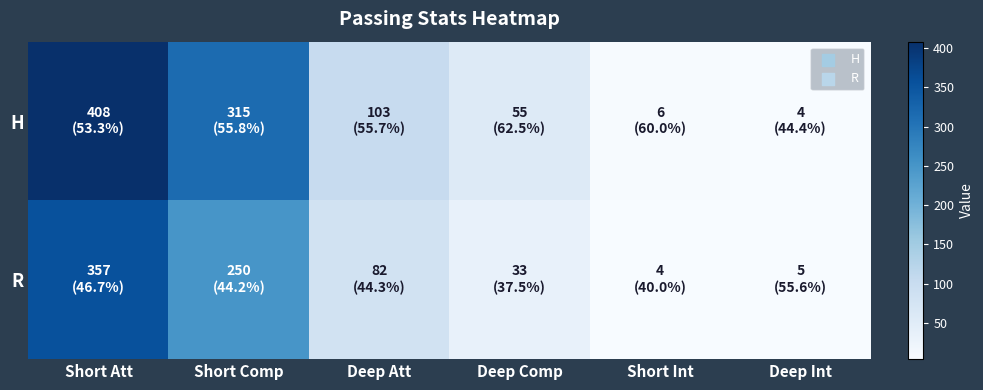

Which series has the largest total across all categories?

H